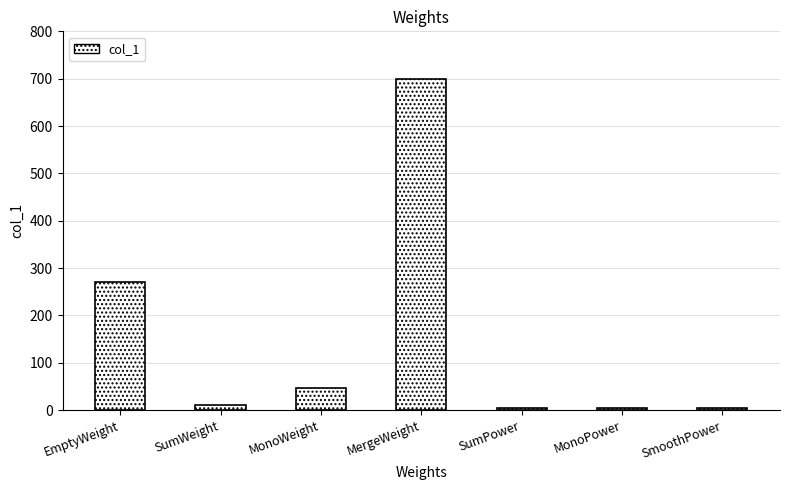

The value at SumPower is 3.5. True or false?

True